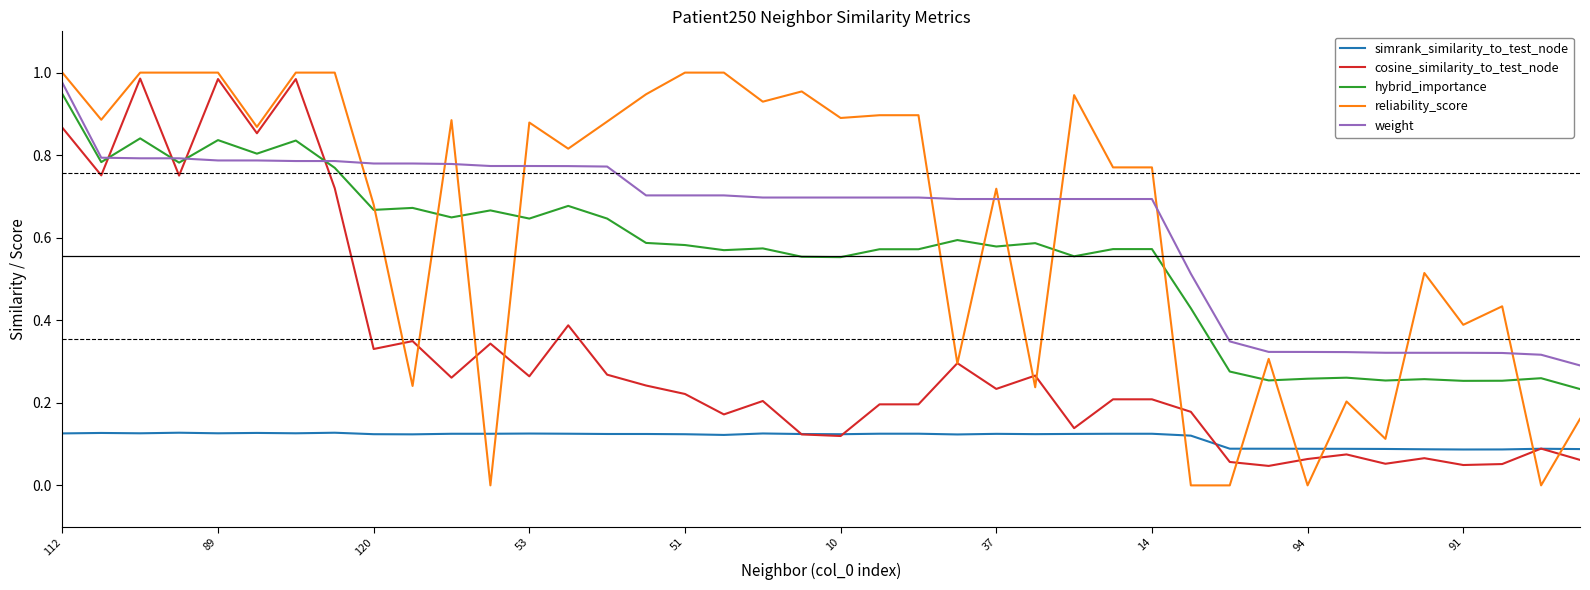

True or false: simrank_similarity_to_test_node and reliability_score intersect in this chart.

True